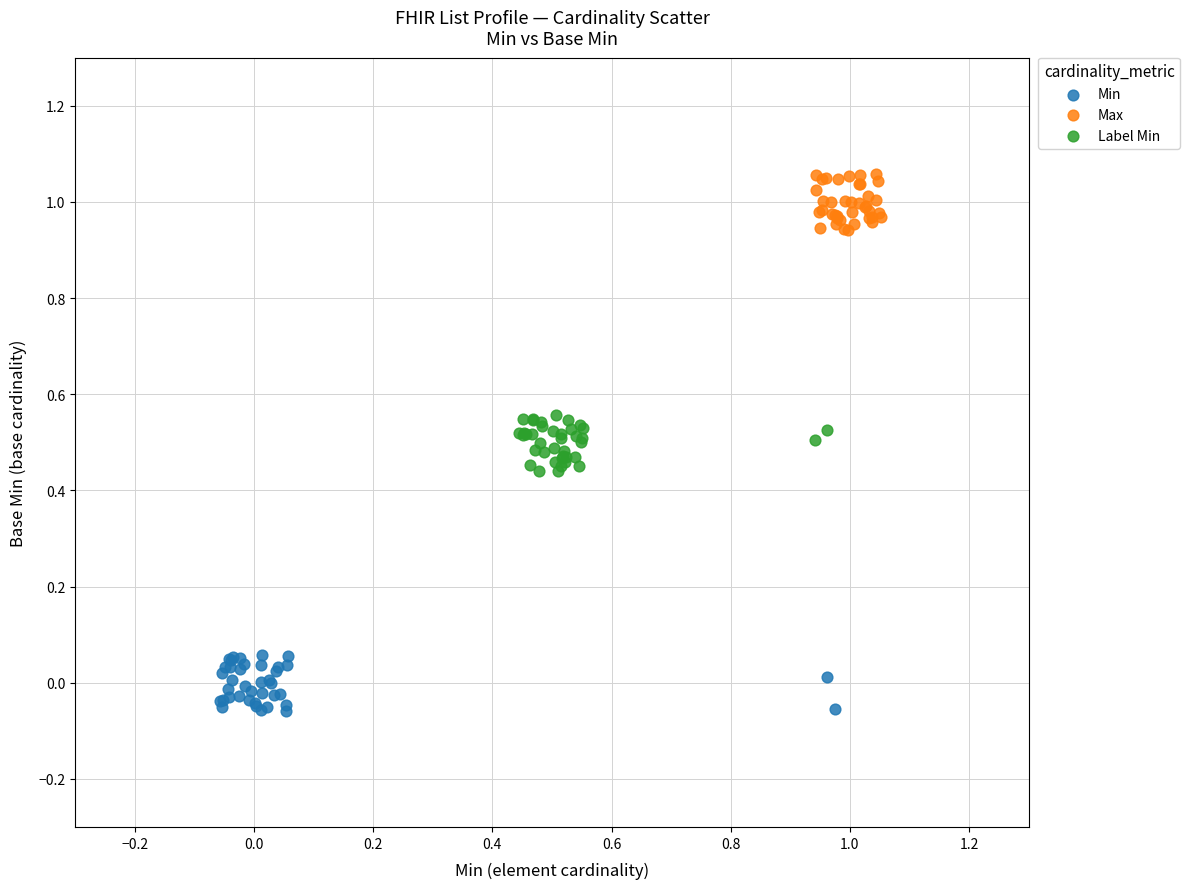

Which series contains the lowest Y value?

Min